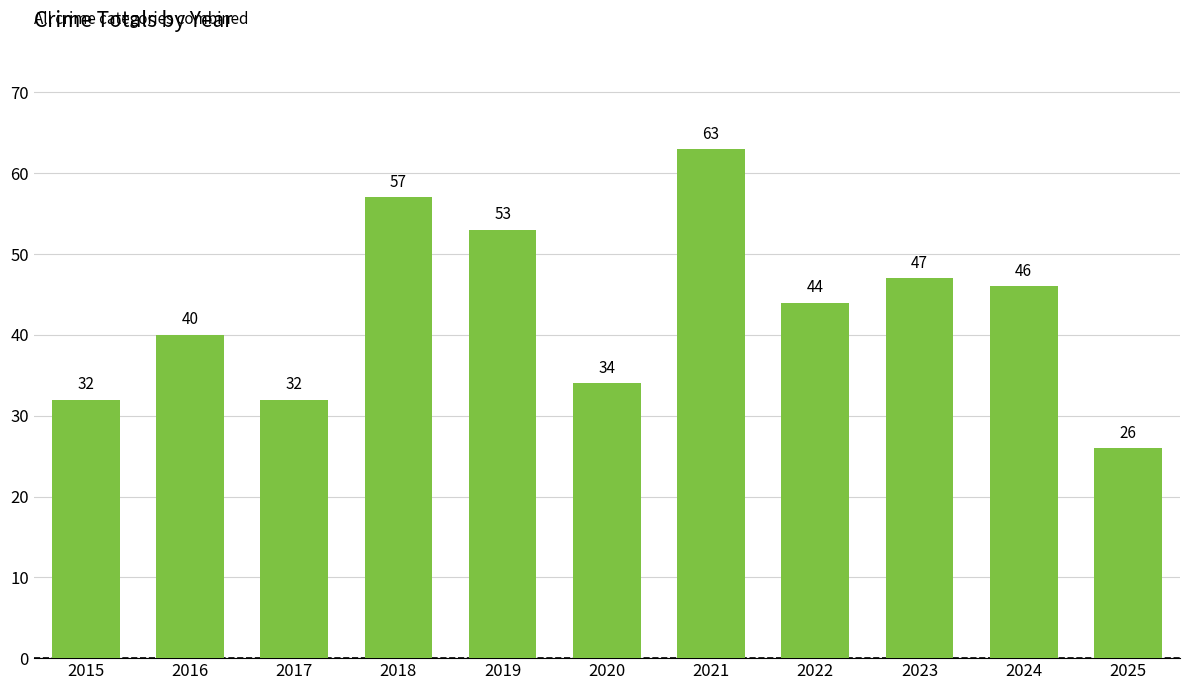

At which label is the value closest to 44?

2022